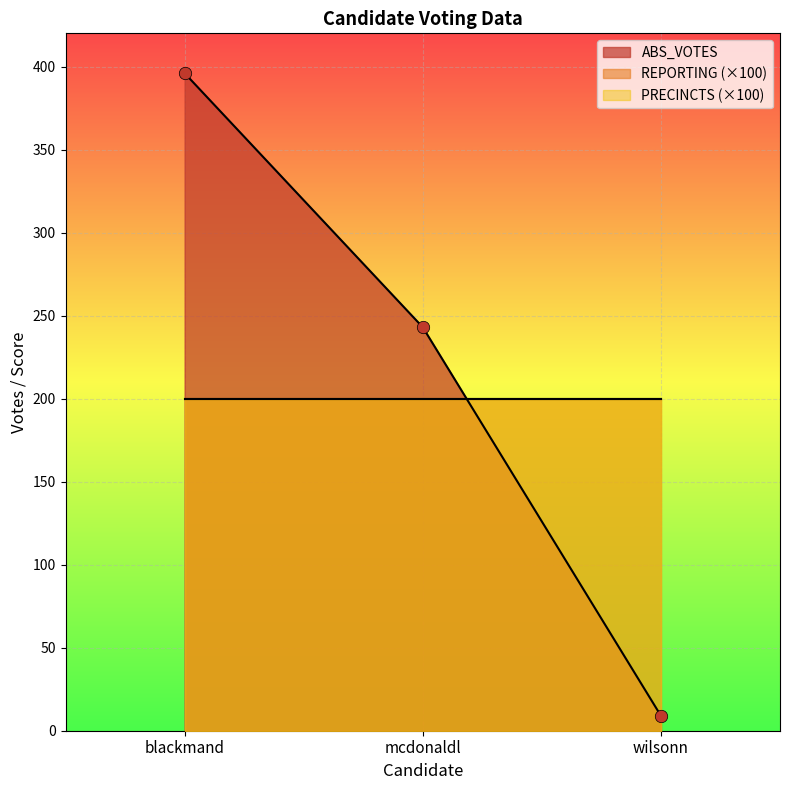

What is the maximum value for ABS_VOTES?

396